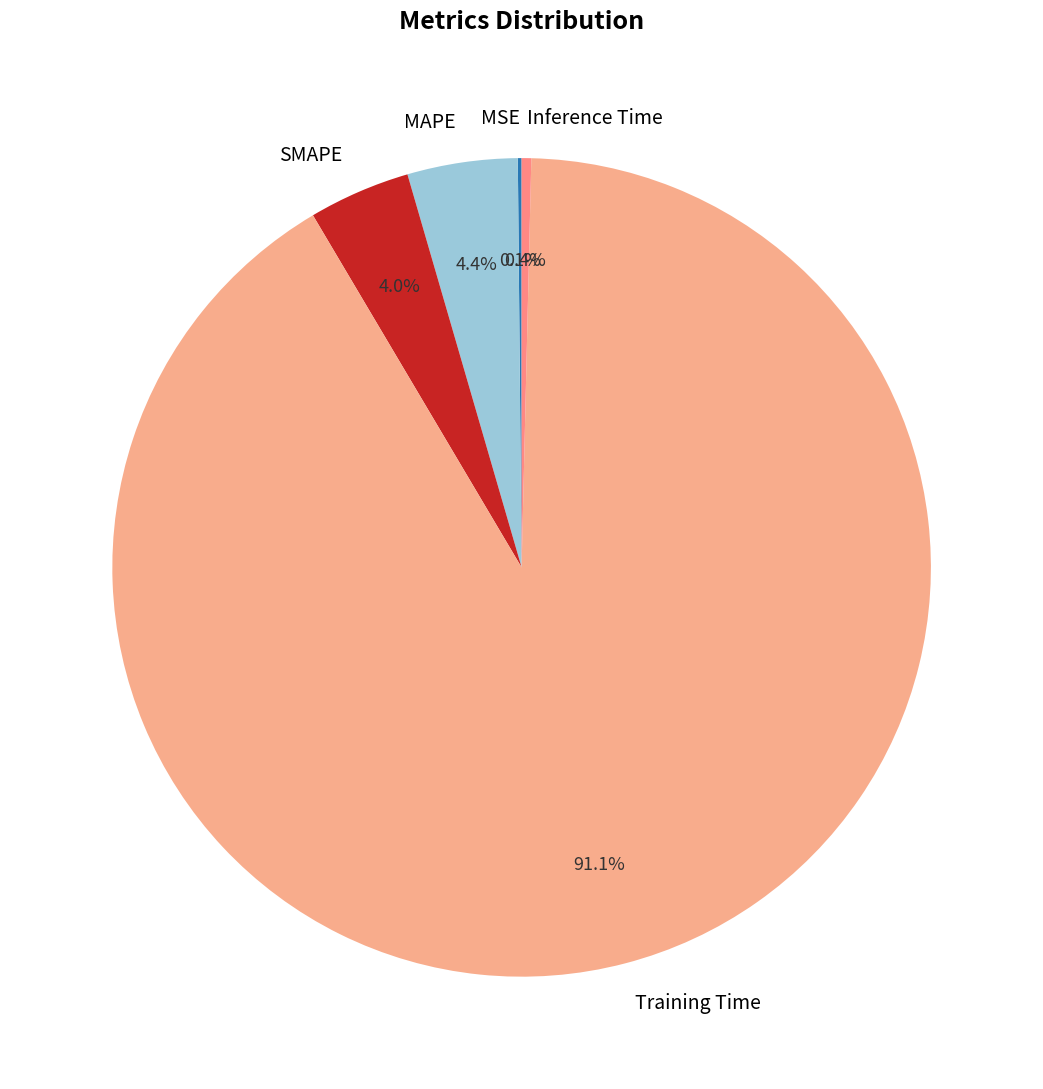

Is SMAPE the majority of the pie?

No